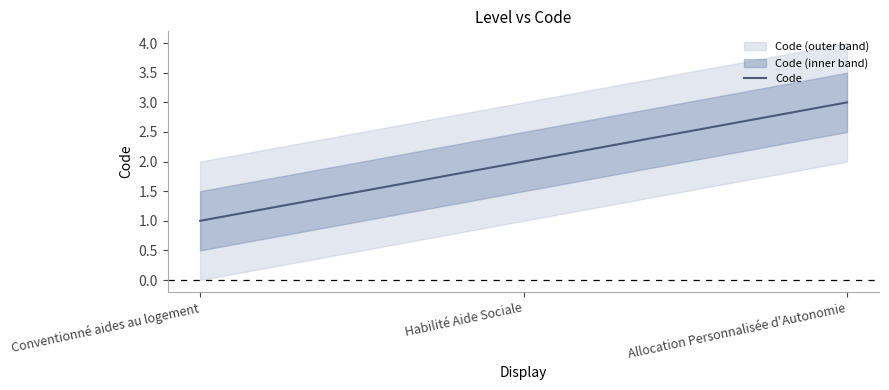

List the labels in order of value, largest first.

Allocation Personnalisée d'Autonomie, Habilité Aide Sociale, Conventionné aides au logement